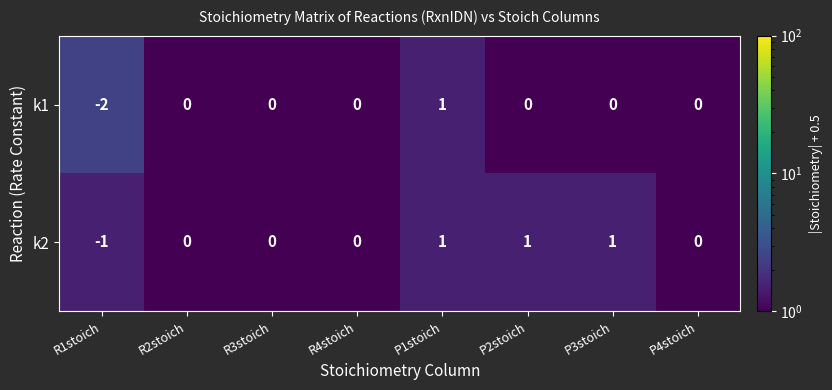

Between R1stoich and R2stoich, which series saw the biggest shift?

k1